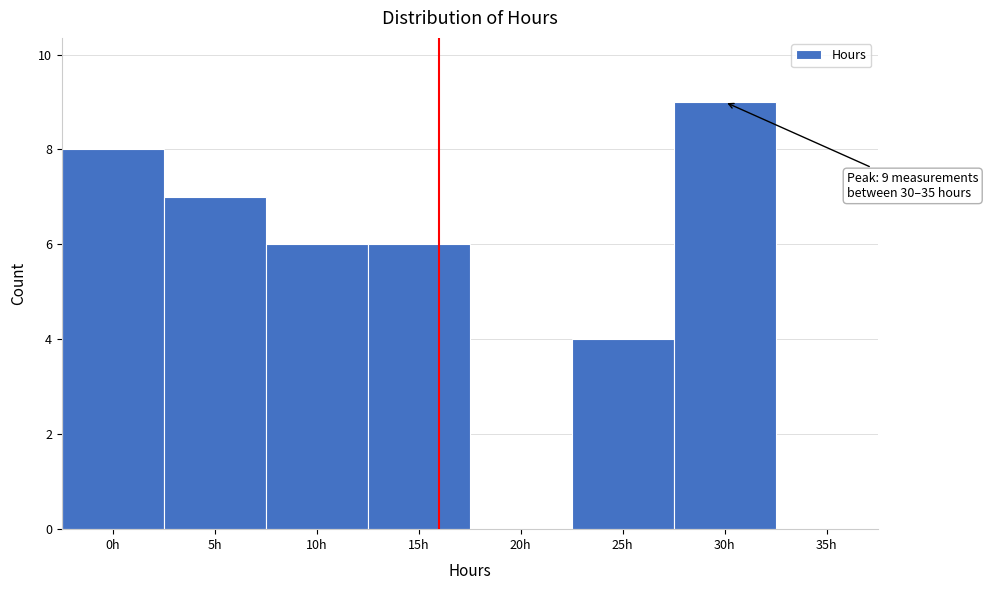

Reading left to right, list all the values displayed in this chart.

0h=8	5h=7	10h=6	15h=6	20h=0	25h=4	30h=9	35h=0